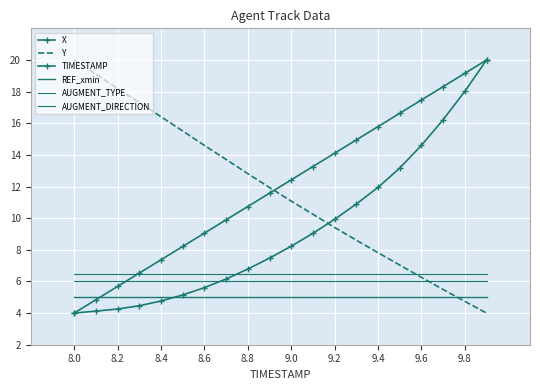

Which series has the largest total across all categories?

TIMESTAMP